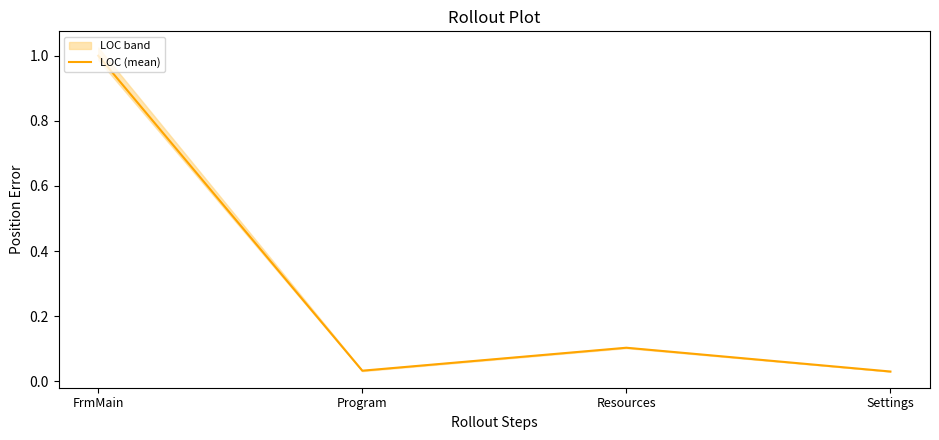

What position from the right is Settings?

1